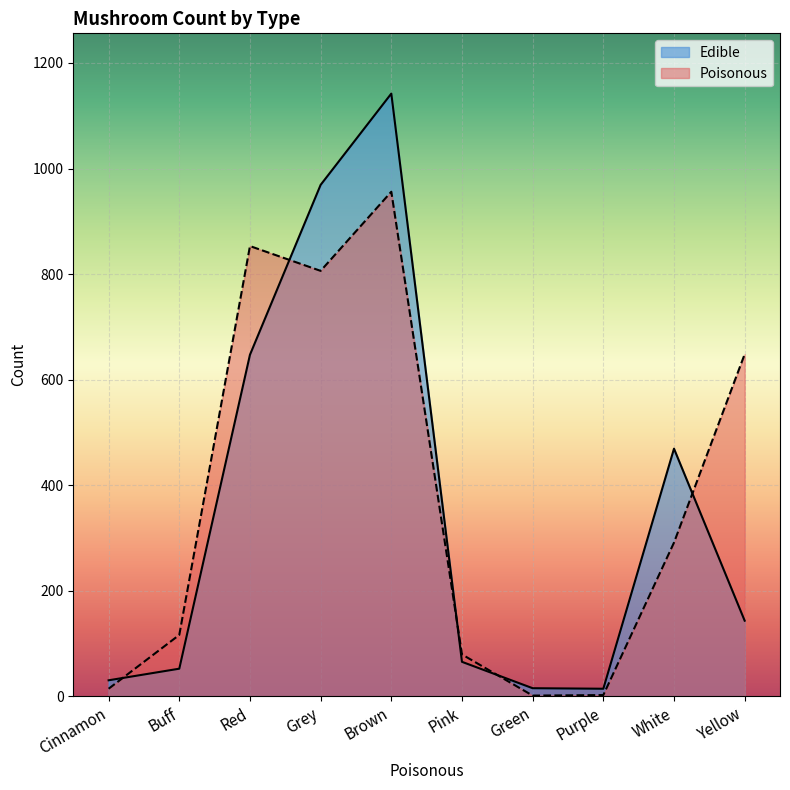

At how many categories does at least one series exceed 755?

3